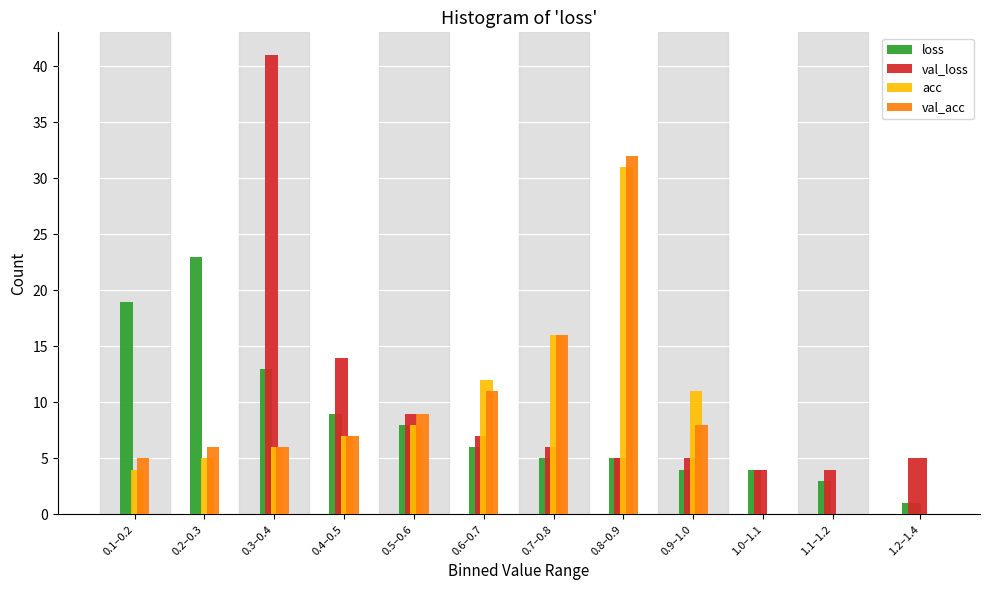

At which category is the sum across all series the highest?

0.8–0.9